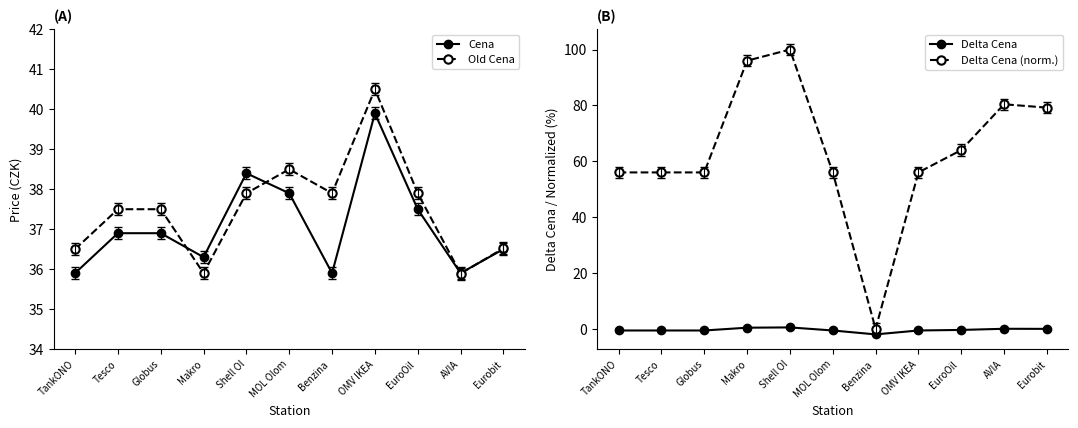

Is it true that Old Cena equals 37.9 at Shell Ol?

True